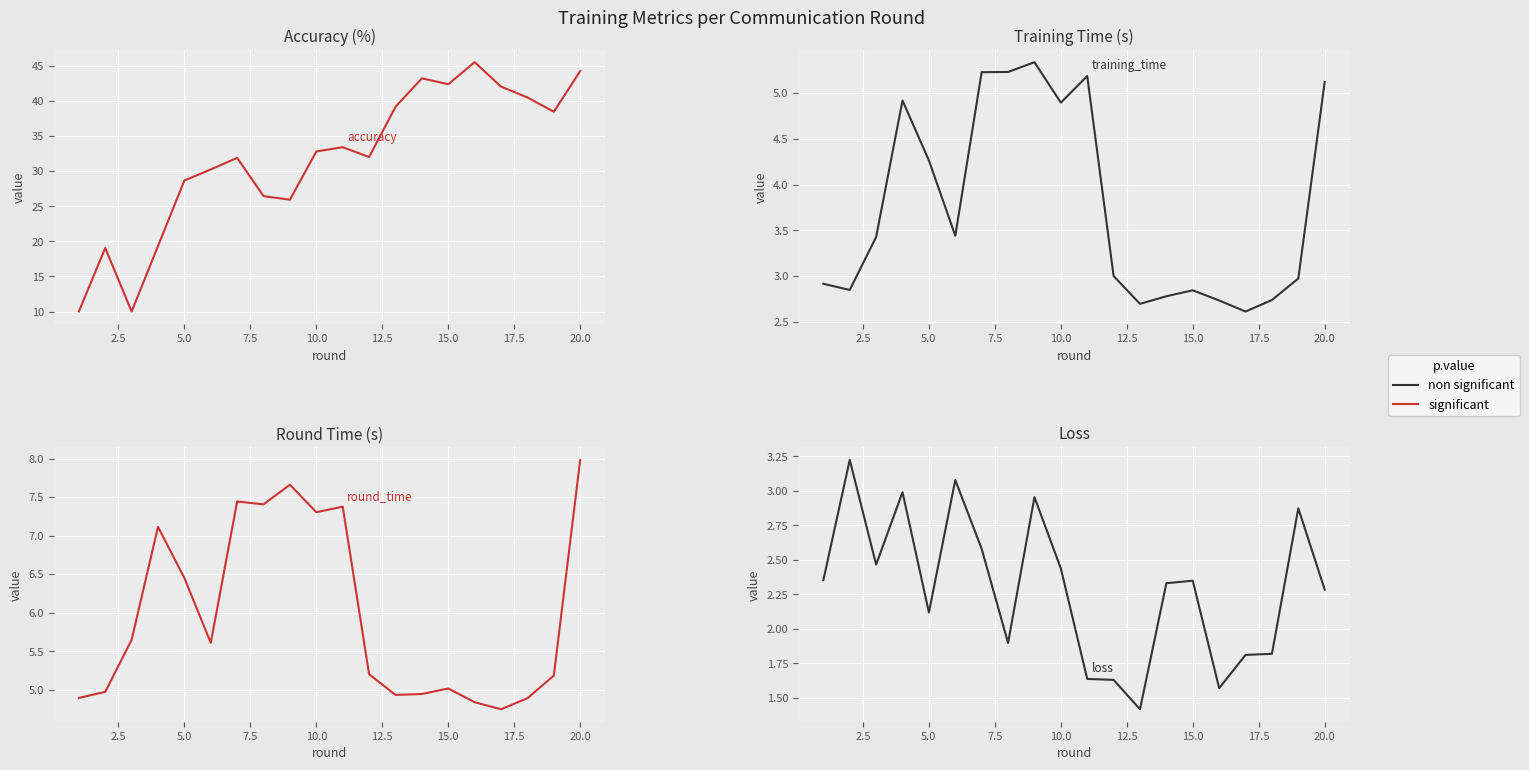

Which series has the largest total across all categories?

accuracy